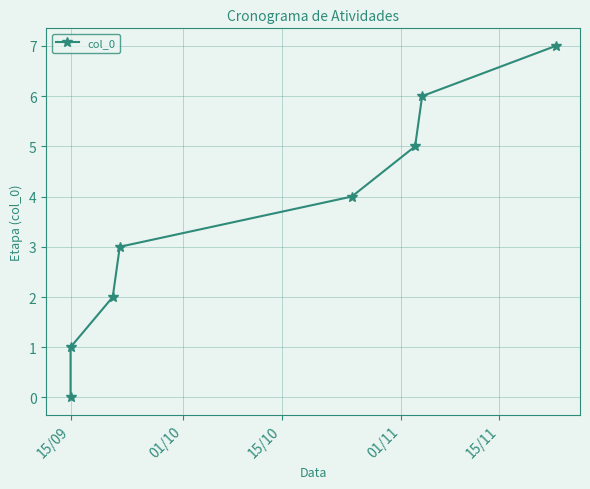

Does the chart display data point markers on the line(s)?

Yes